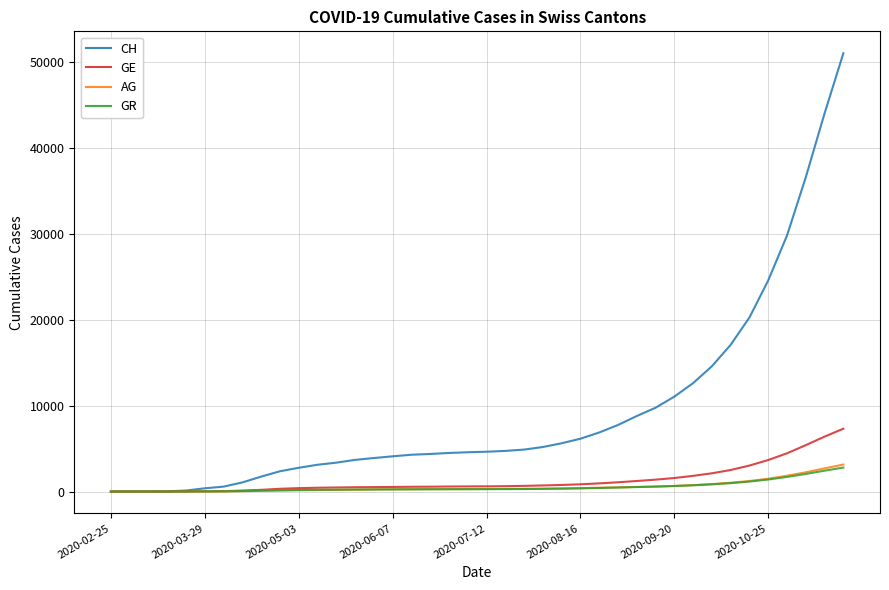

What is the highest value of the AG series?

3141